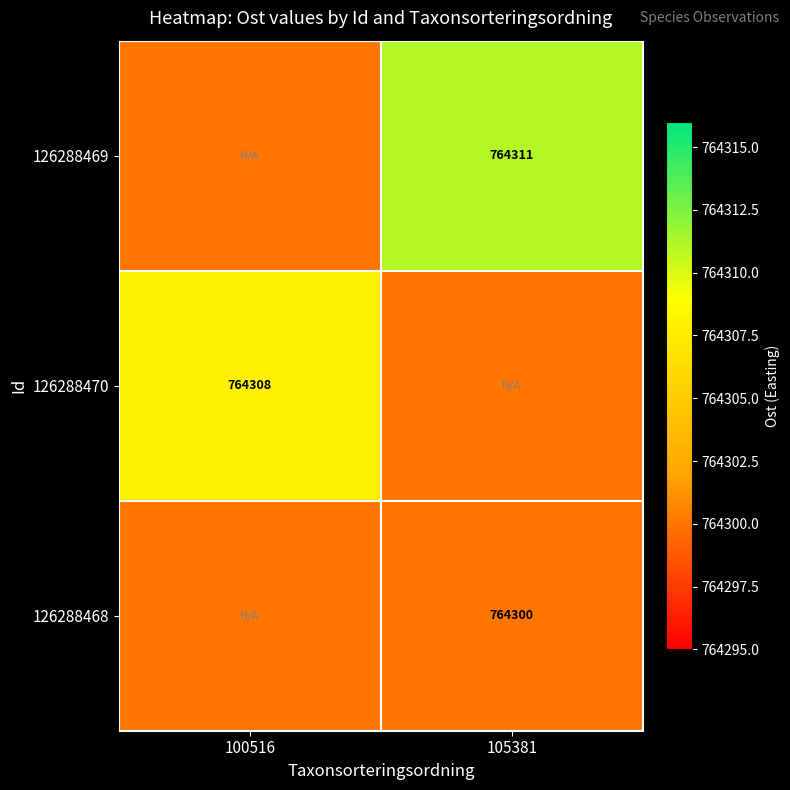

What is the spread (max minus min) of values at 100516?

8